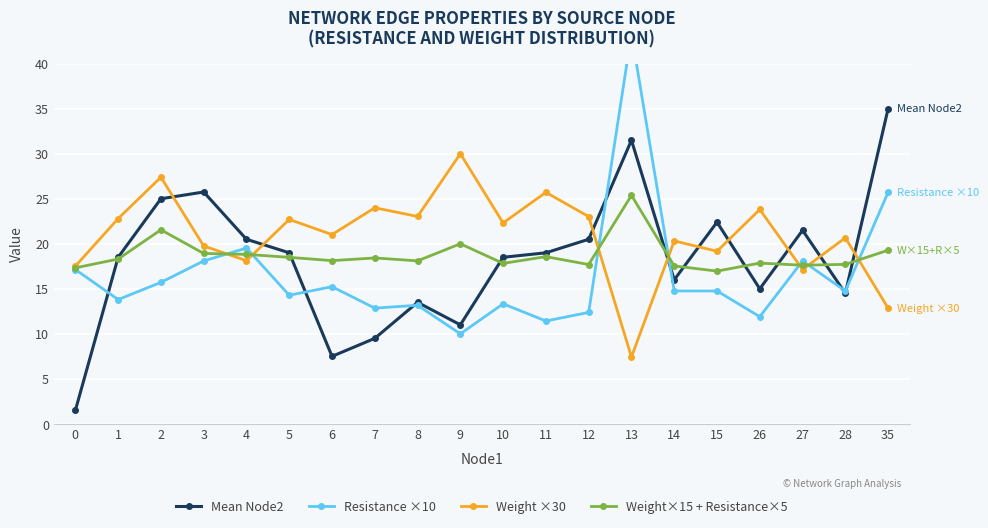

How many categories are shown in the chart?

20